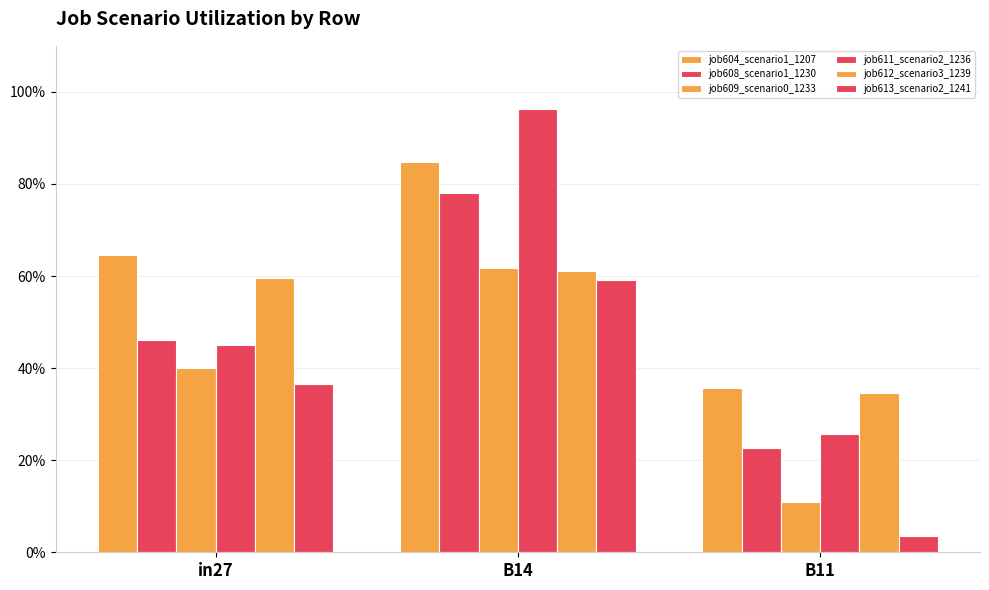

Does the chart contain any negative values?

No